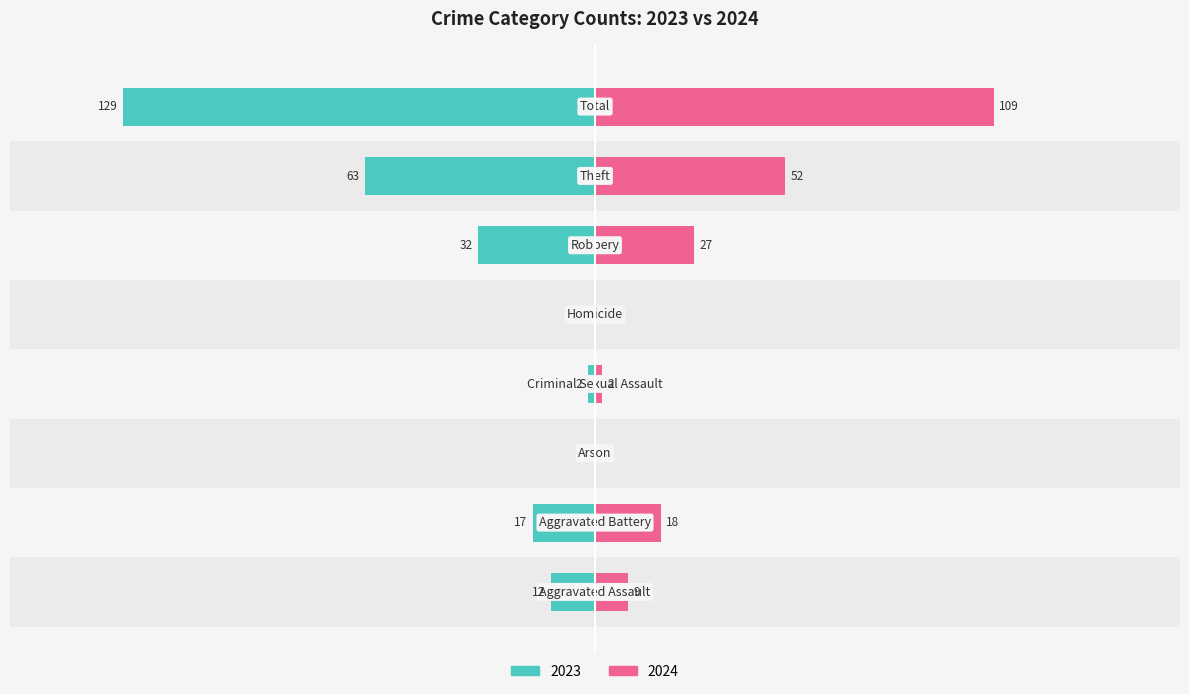

What is the sum of the 2024 values at Aggravated Battery and Total?

127